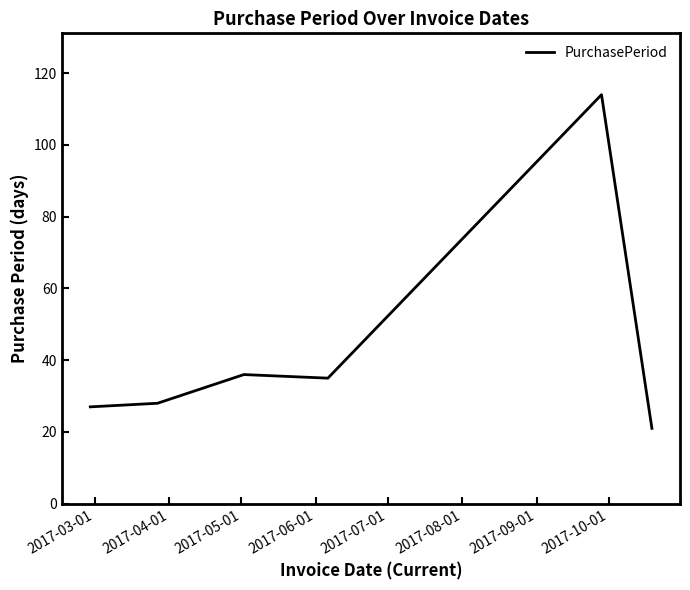

What is the difference between the maximum and minimum values?

93